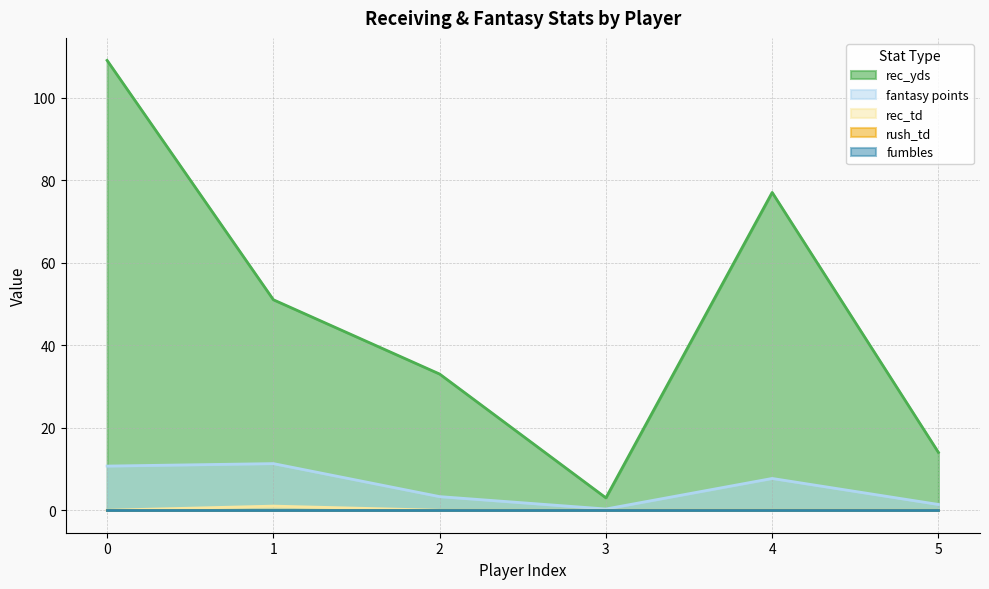

True or false: rec_yds and rec_td intersect in this chart.

False